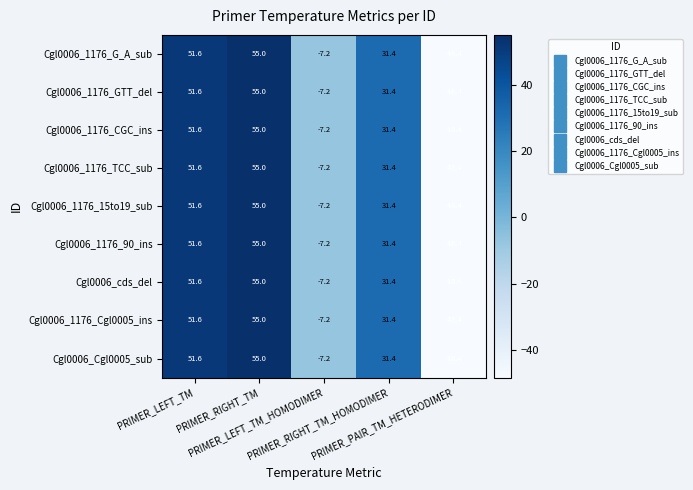

What is the highest value of the Cgl0006_1176_G_A_sub series?

55.0